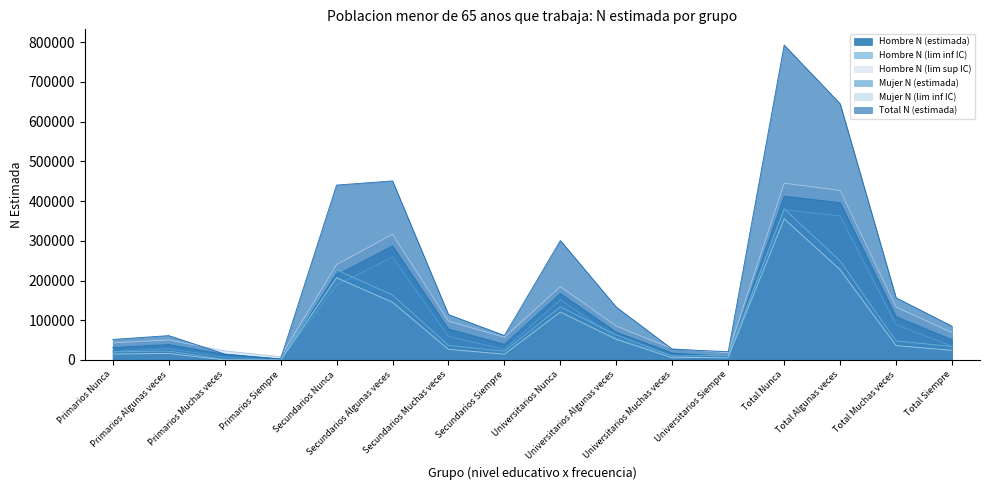

True or false: Mujer N (estimada) and Mujer N (lim inf IC) cross at least once.

False